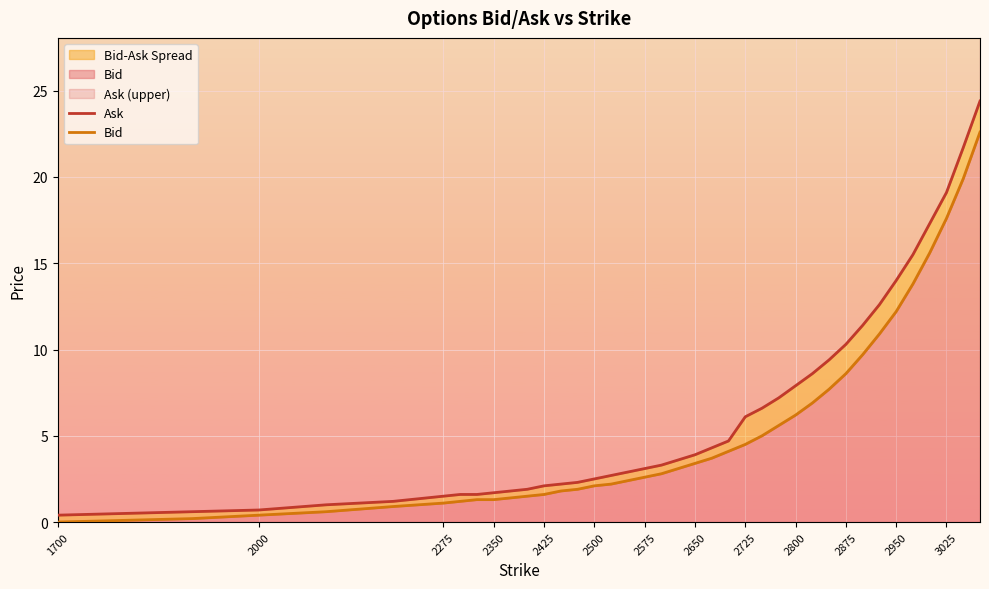

Is it true that Ask equals 2.5 at 2725?

False